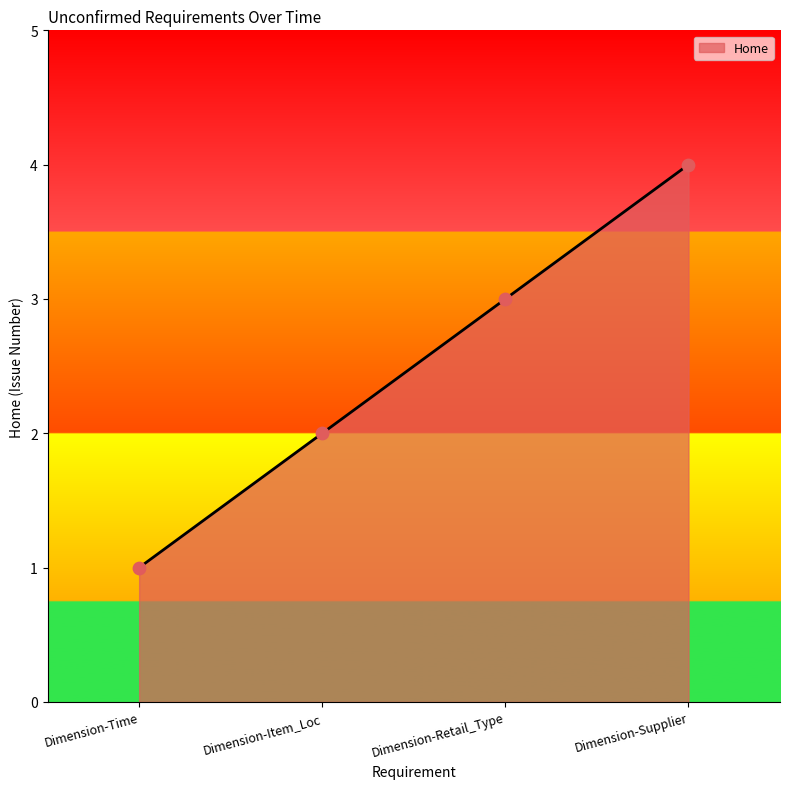

Between Dimension-Item_Loc and Dimension-Time, which is larger?

Dimension-Item_Loc